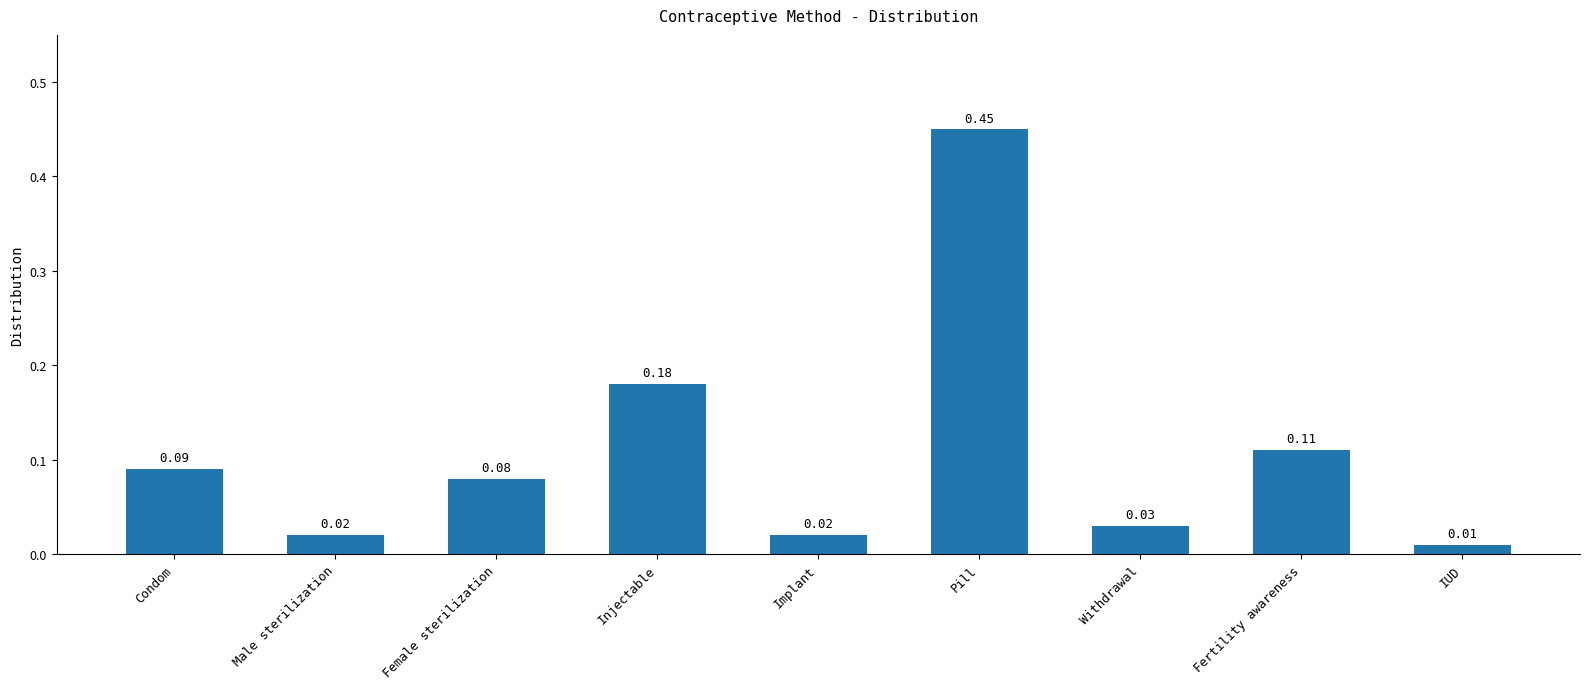

What is the difference between the maximum and second lowest values?

0.4